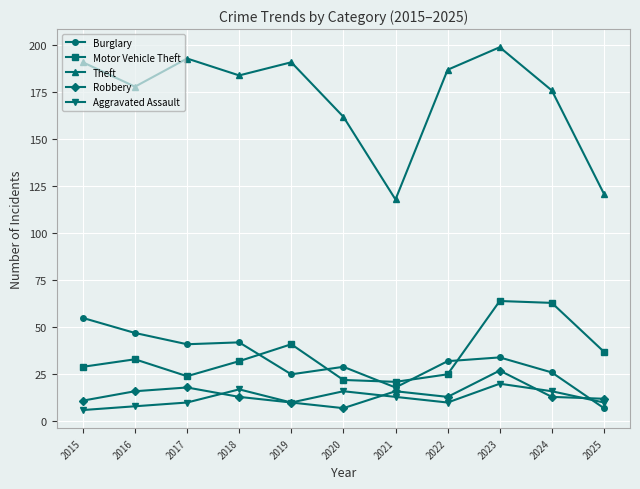

Which series ends up on top after the final intersection of Aggravated Assault and Burglary?

Aggravated Assault